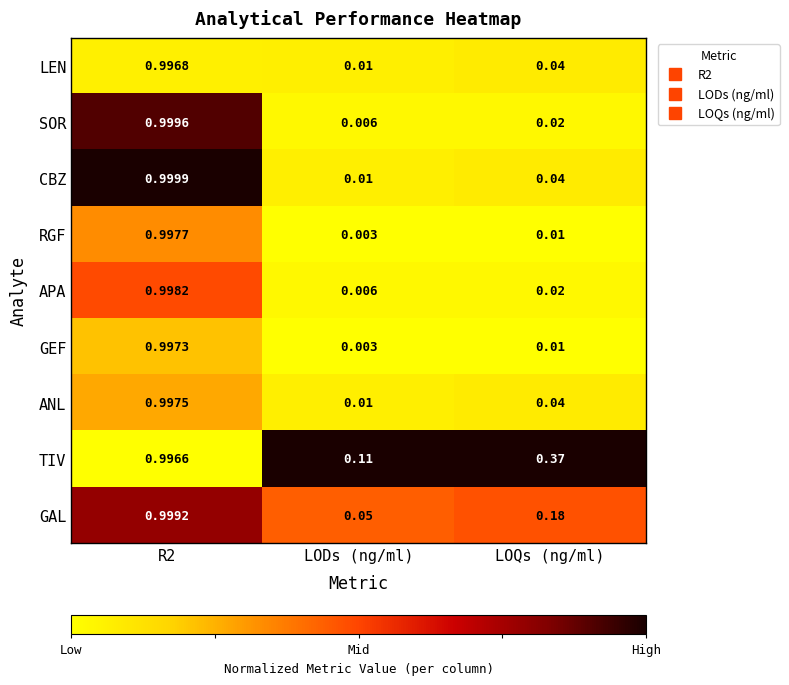

Where is SOR nearest to the value 0?

LODs (ng/ml)